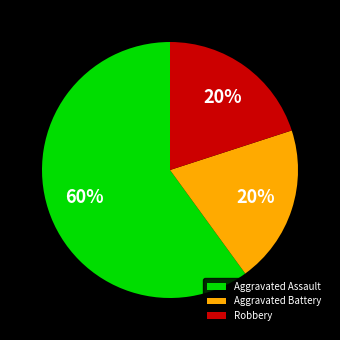

Count the number of slices in the pie.

3